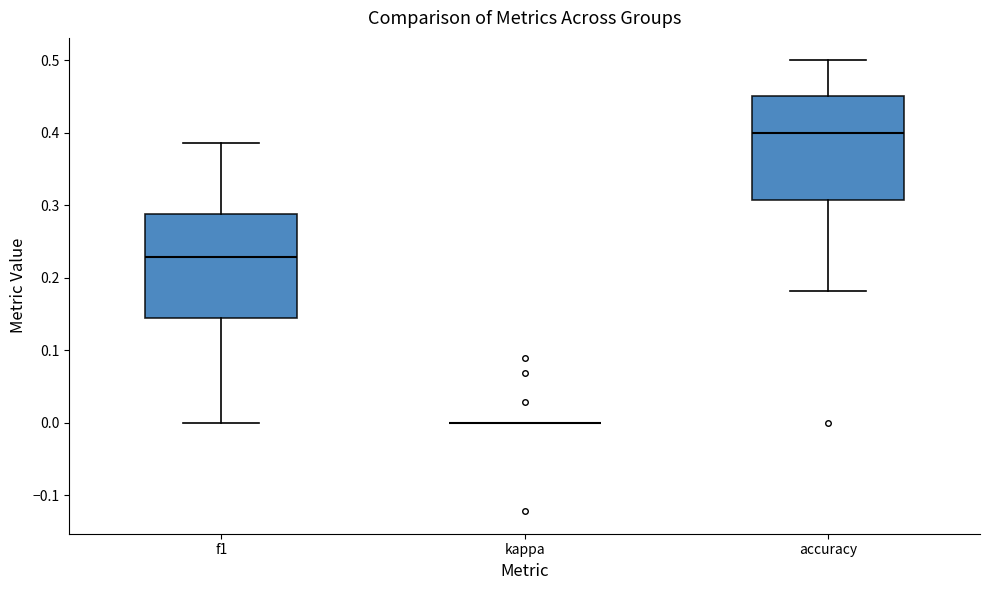

Reading left to right, read every box against the y-axis: the position of its median line, the range the box covers, and the ends of its whiskers. The values are not printed on the chart, so give them approximately, as read against the axis.

f1: median 0.23, box 0.14 to 0.29, whiskers 0.00 to 0.39
kappa: box collapsed to a line at 0.00, whiskers 0.00 to 0.00
accuracy: median 0.40, box 0.31 to 0.45, whiskers 0.18 to 0.50